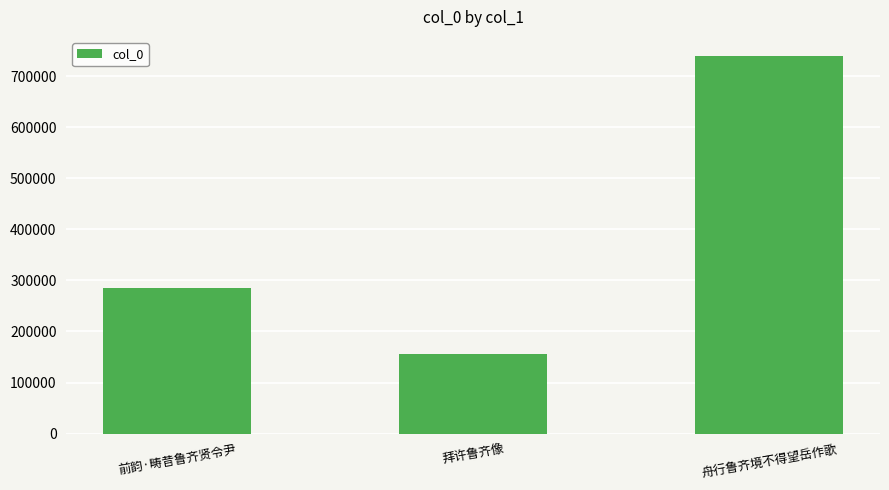

What is the sum of the values at 拜许鲁齐像 and 前韵·畴昔鲁齐贤令尹?

441142